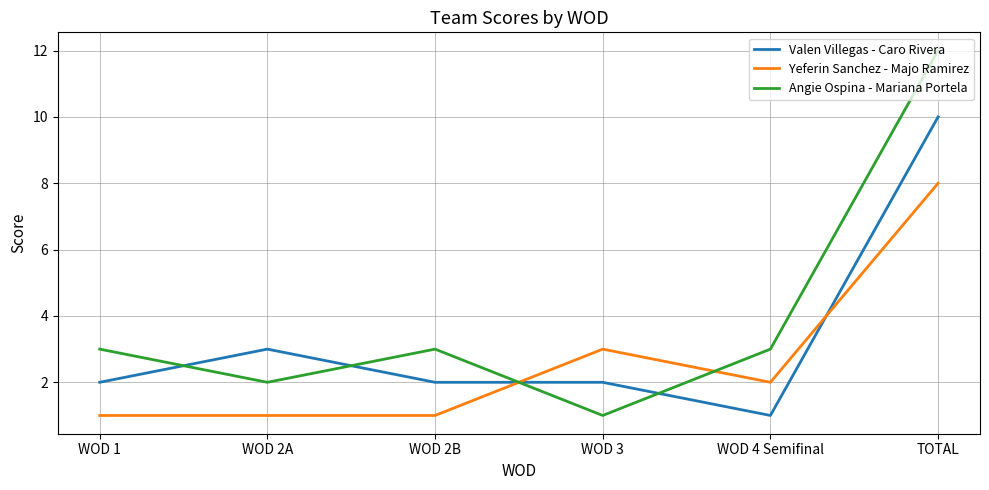

Reading left to right, list all the values displayed in this chart.

Valen Villegas - Caro Rivera: WOD 1=2	WOD 2A=3	WOD 2B=2	WOD 3=2	WOD 4 Semifinal=1	TOTAL=10
Yeferin Sanchez - Majo Ramirez: WOD 1=1	WOD 2A=1	WOD 2B=1	WOD 3=3	WOD 4 Semifinal=2	TOTAL=8
Angie Ospina - Mariana Portela: WOD 1=3	WOD 2A=2	WOD 2B=3	WOD 3=1	WOD 4 Semifinal=3	TOTAL=12